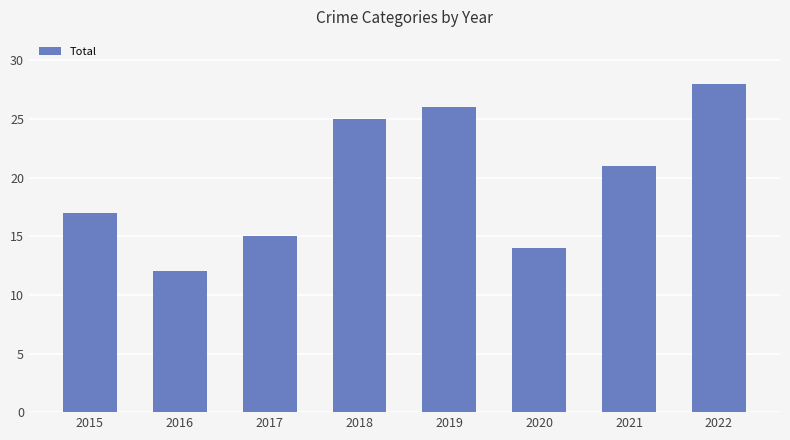

What is the average value?

20